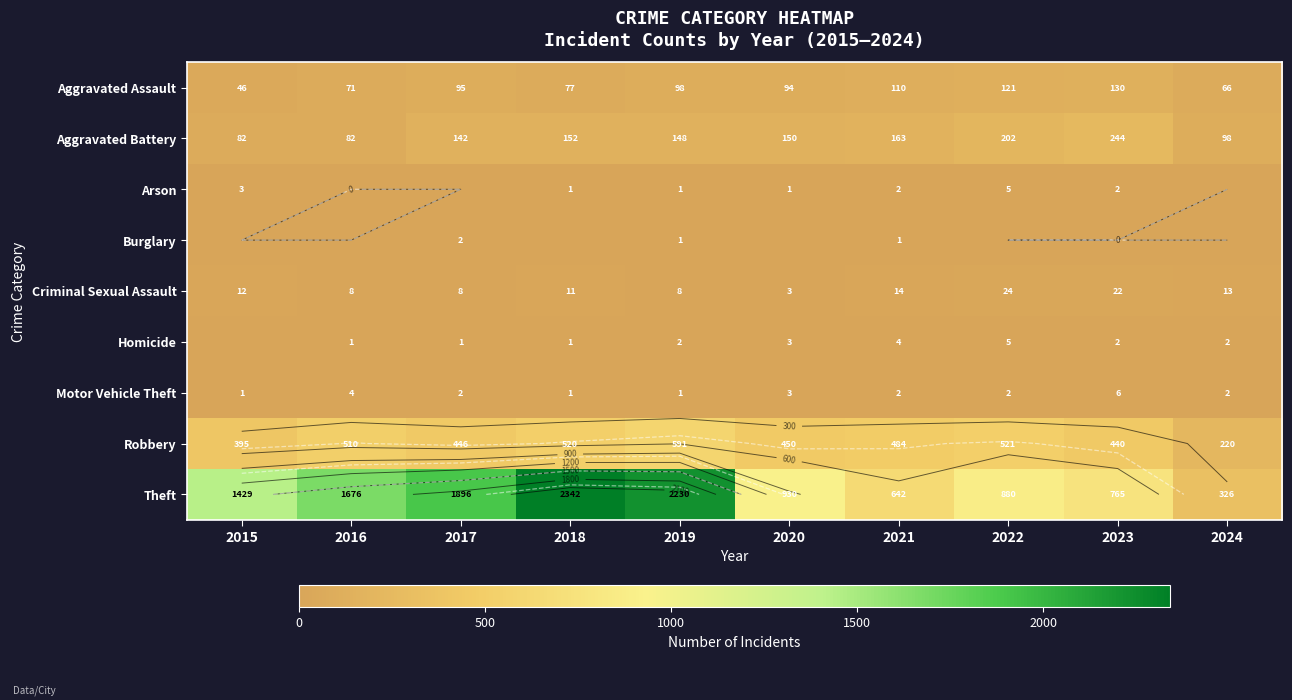

Rank the categories by Homicide value from highest to lowest.

2022, 2021, 2020, 2019, 2023, 2024, 2016, 2017, 2018, 2015